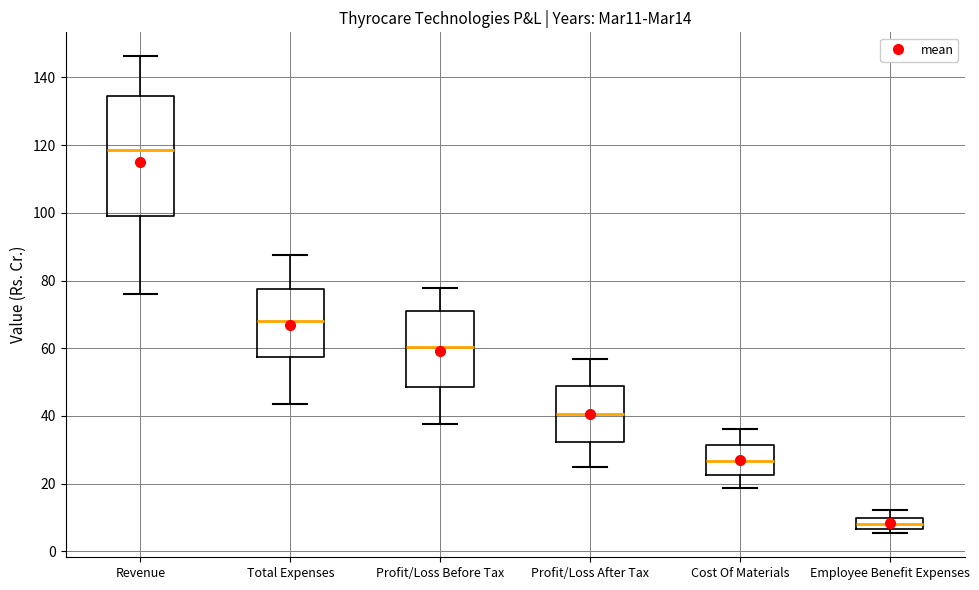

Where is the upper edge of the box for Employee Benefit Expenses on the y-axis? The values are not printed on the chart, so give them approximately, as read against the axis.

10